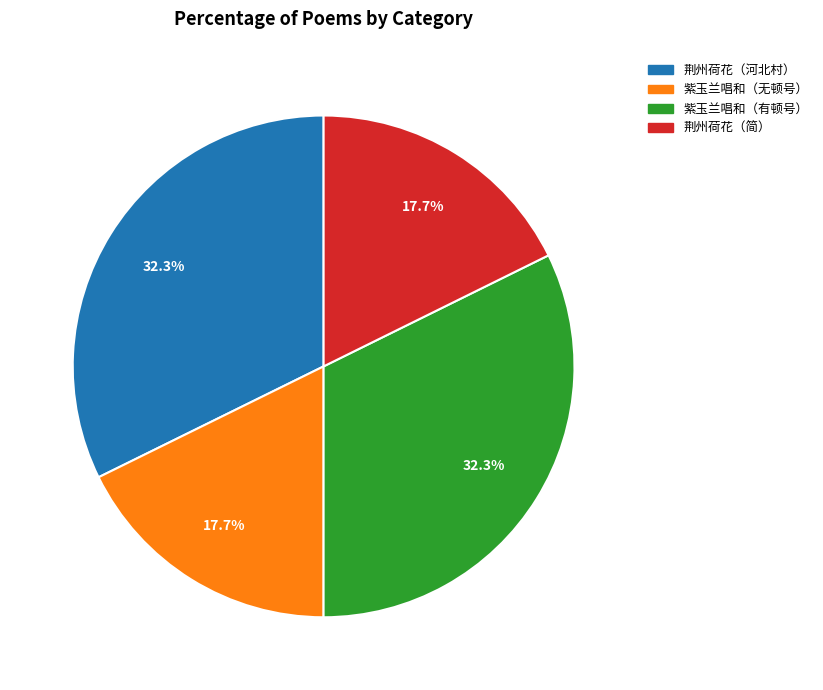

Does any single category account for the majority?

No